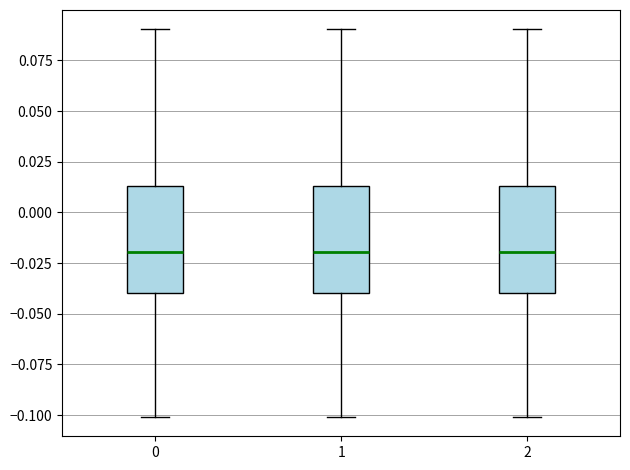

Reading left to right, read every box against the y-axis: the position of its median line, the range the box covers, and the ends of its whiskers. The values are not printed on the chart, so give them approximately, as read against the axis.

0: median -0.020, box -0.040 to 0.015, whiskers -0.100 to 0.090
1: median -0.020, box -0.040 to 0.015, whiskers -0.100 to 0.090
2: median -0.020, box -0.040 to 0.015, whiskers -0.100 to 0.090